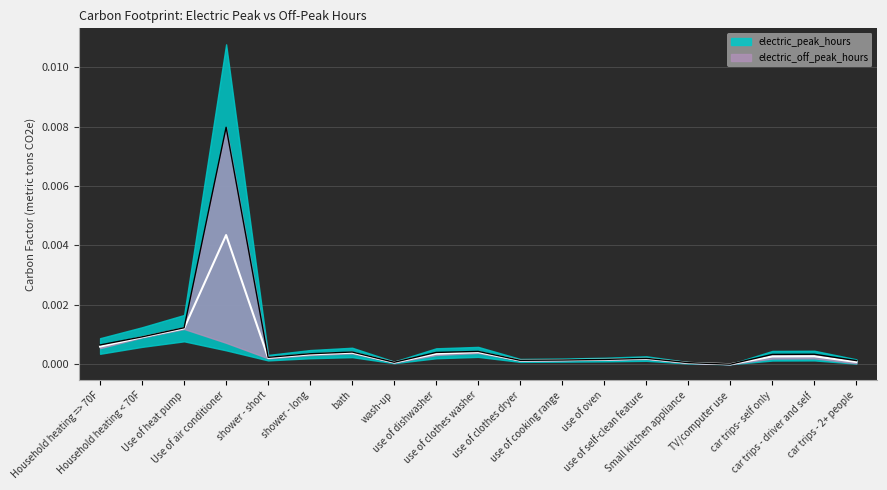

How many interior local peaks (higher than both neighbors) does the data have?

5